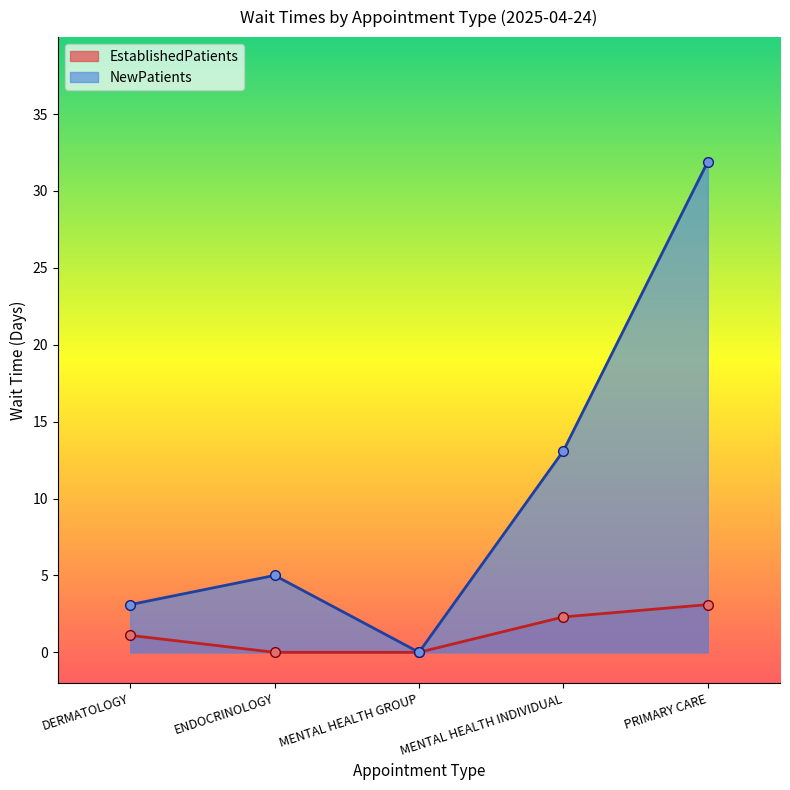

At how many categories does at least one series exceed 30?

1